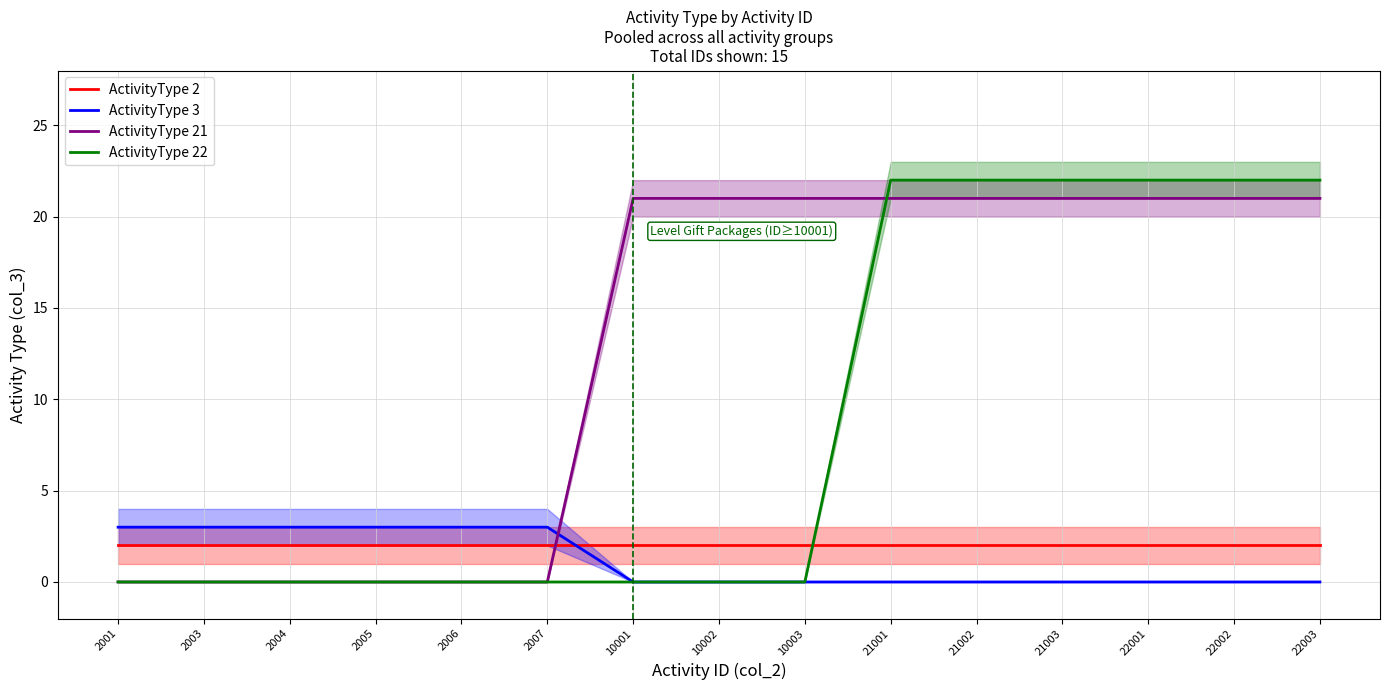

At how many categories does at least one series exceed 18?

9